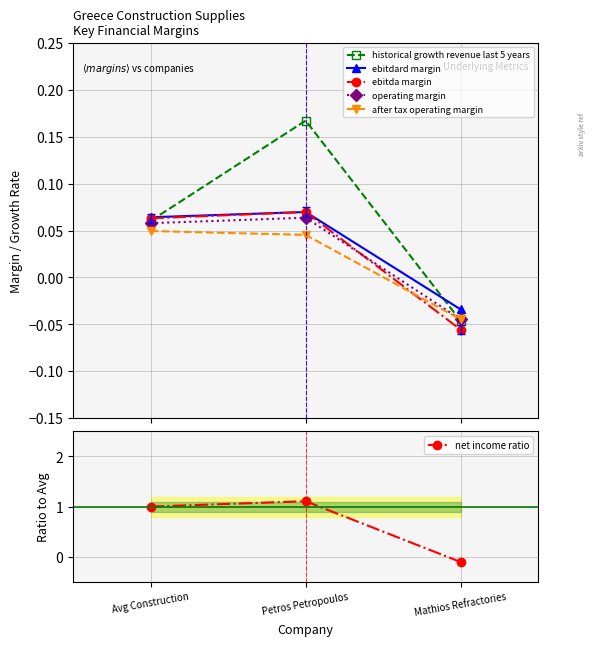

Count the number of data series in this chart.

6